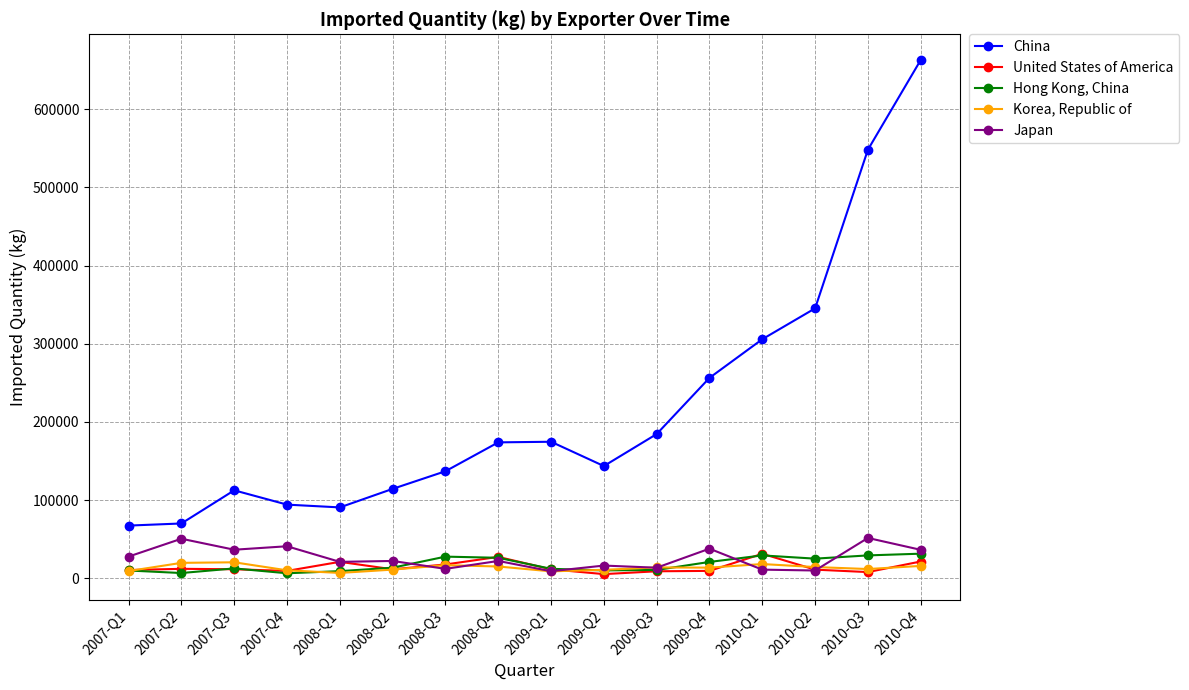

True or false: Korea, Republic of has more than 2 interior local peaks.

True